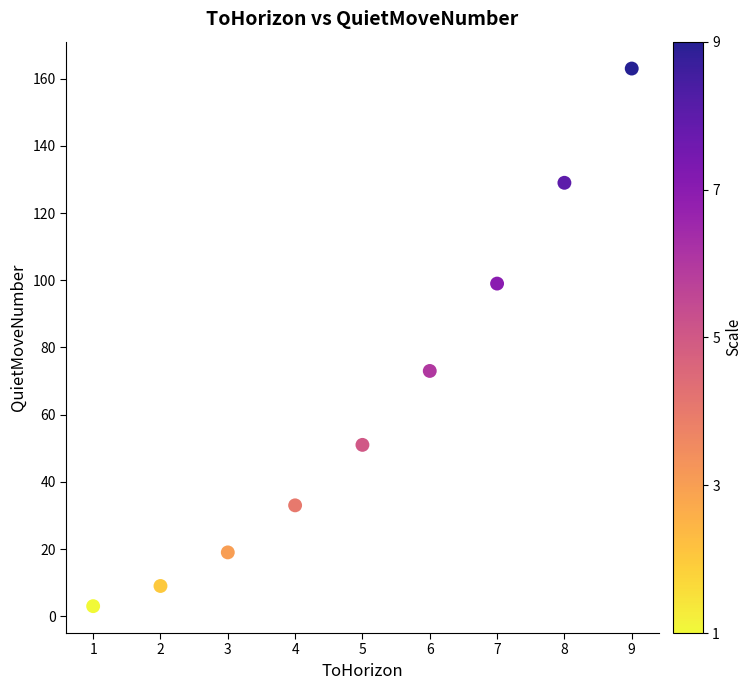

What Y value in the scatter plot is closest to 83?

73